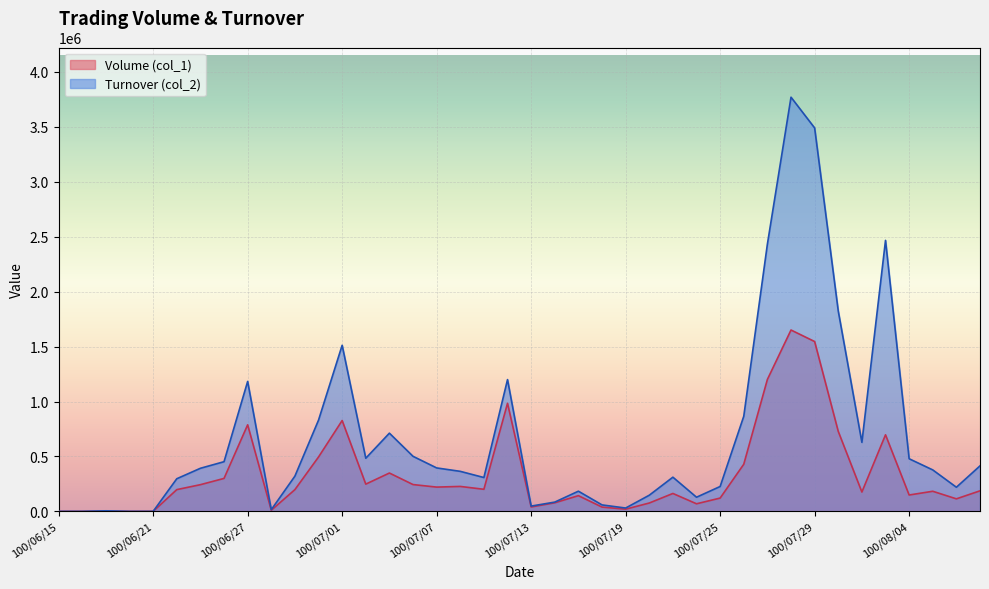

How many data points does each series have?

40